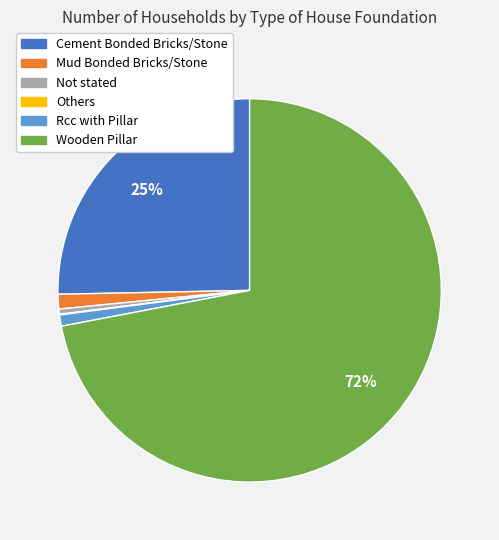

To the nearest percent, what is the combined percentage of Rcc with Pillar and Cement Bonded Bricks/Stone?

26%